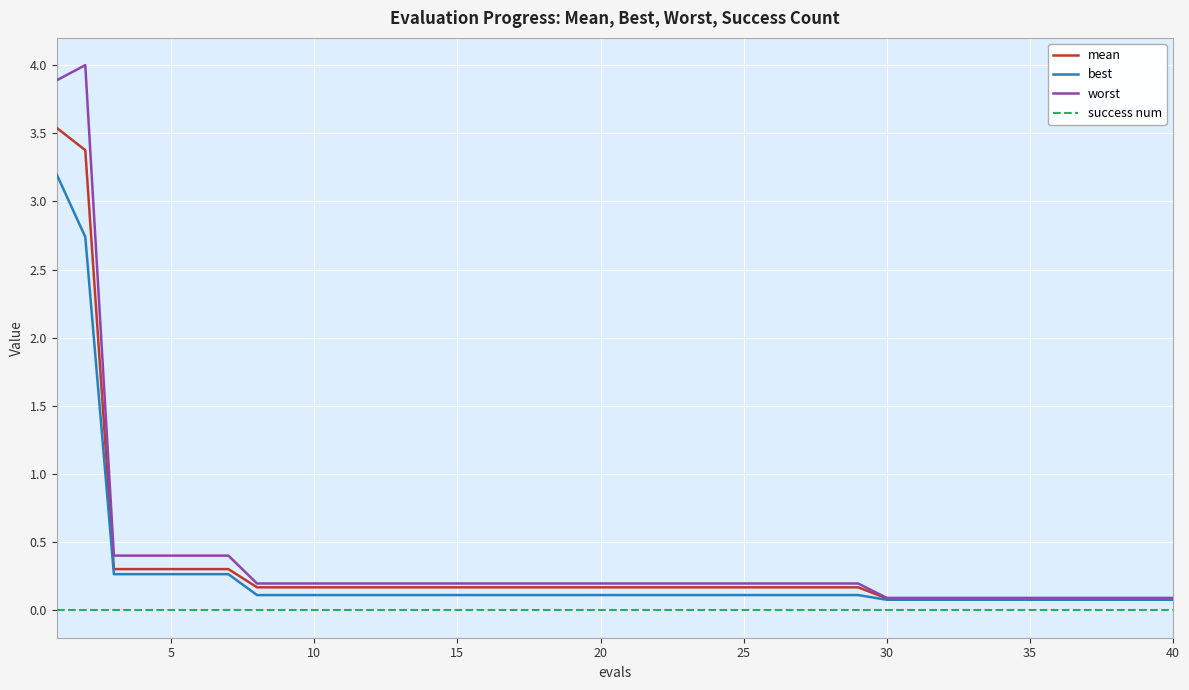

True or false: worst and success num cross at least once.

False